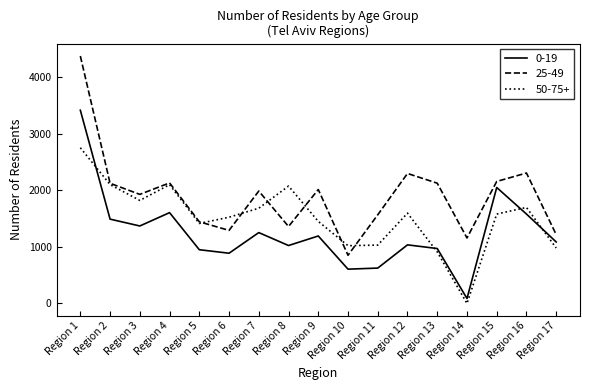

At which category is the sum across all series the highest?

Region 1